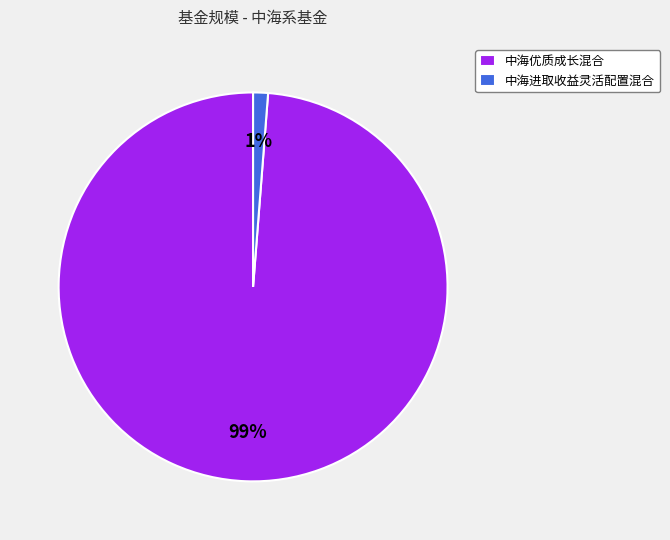

True or false: 中海优质成长混合 accounts for 89% of the total.

False